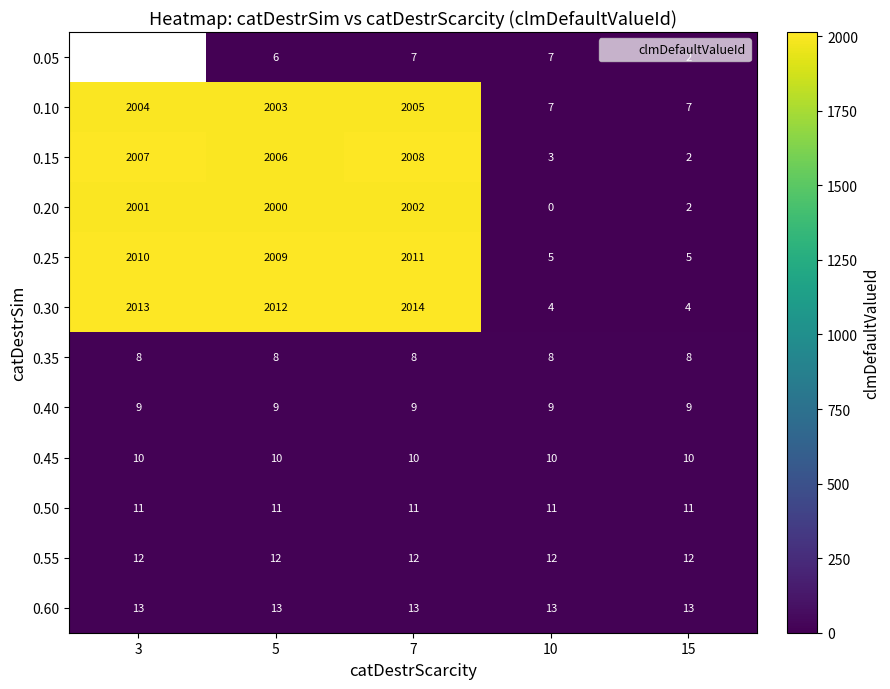

How many categories are shown in the chart?

5